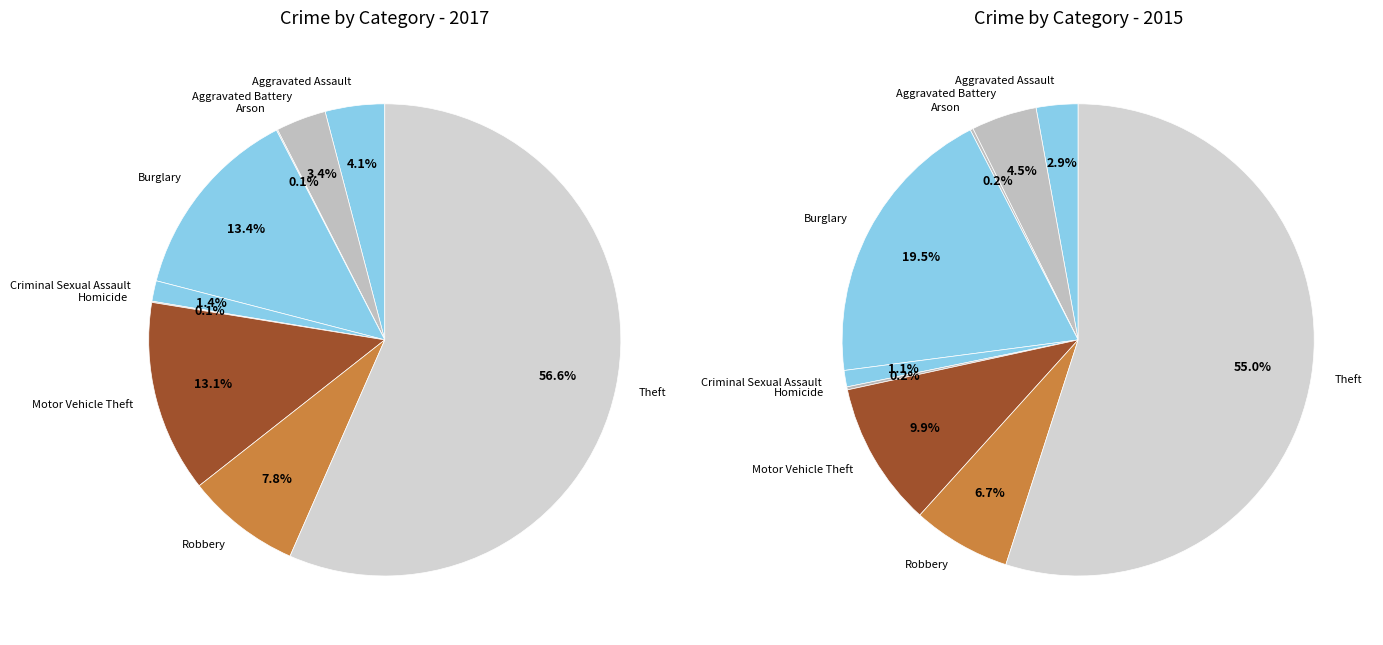

What is the largest slice in the pie chart?

Theft